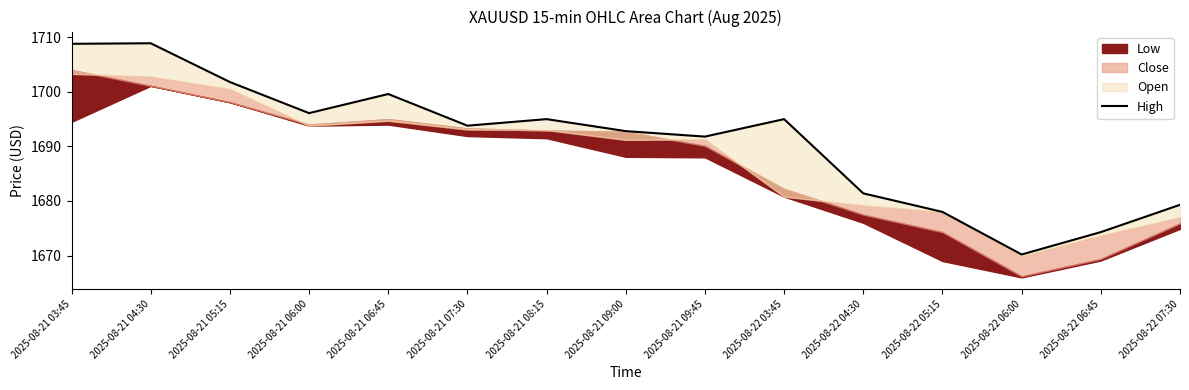

At which category does the chart reach its minimum across all series?

2025-08-22 06:00